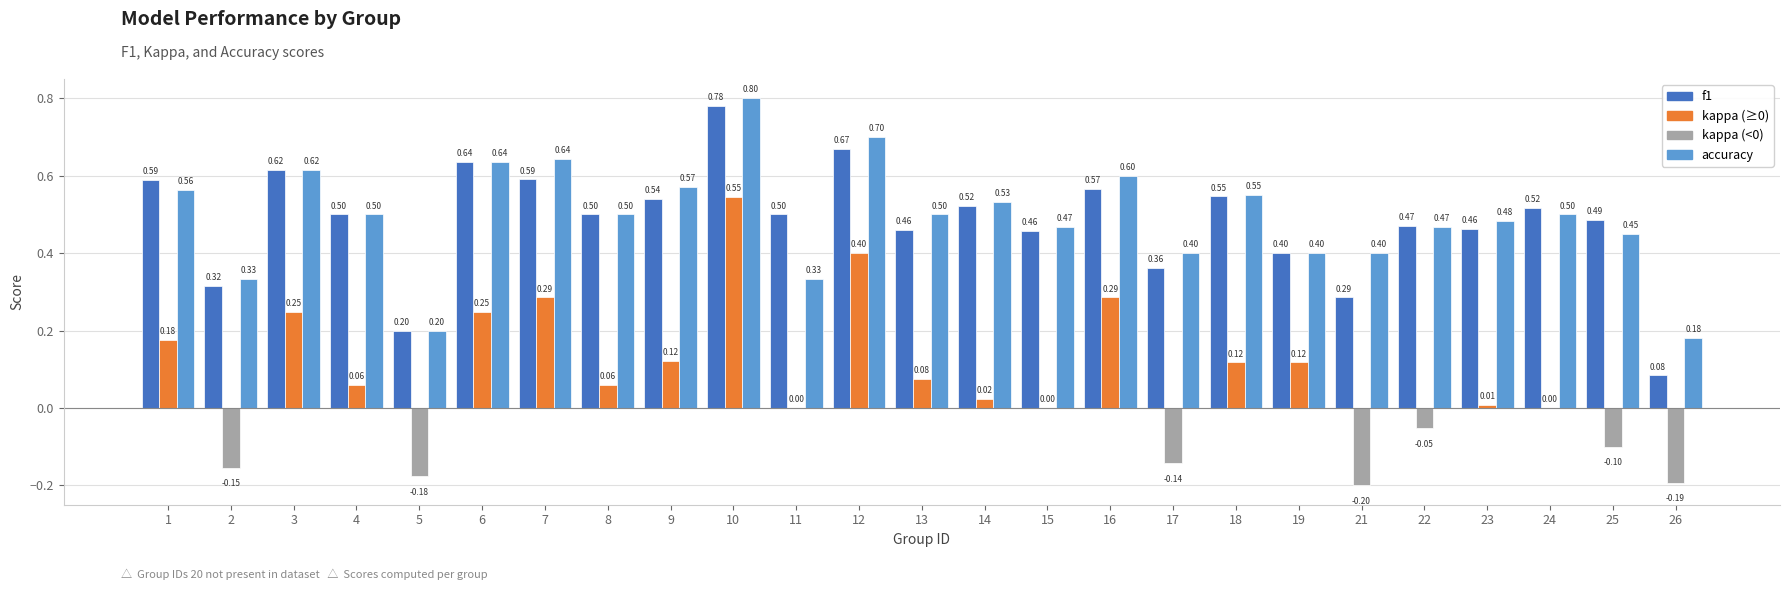

What is the total value across all series at 5?

0.2